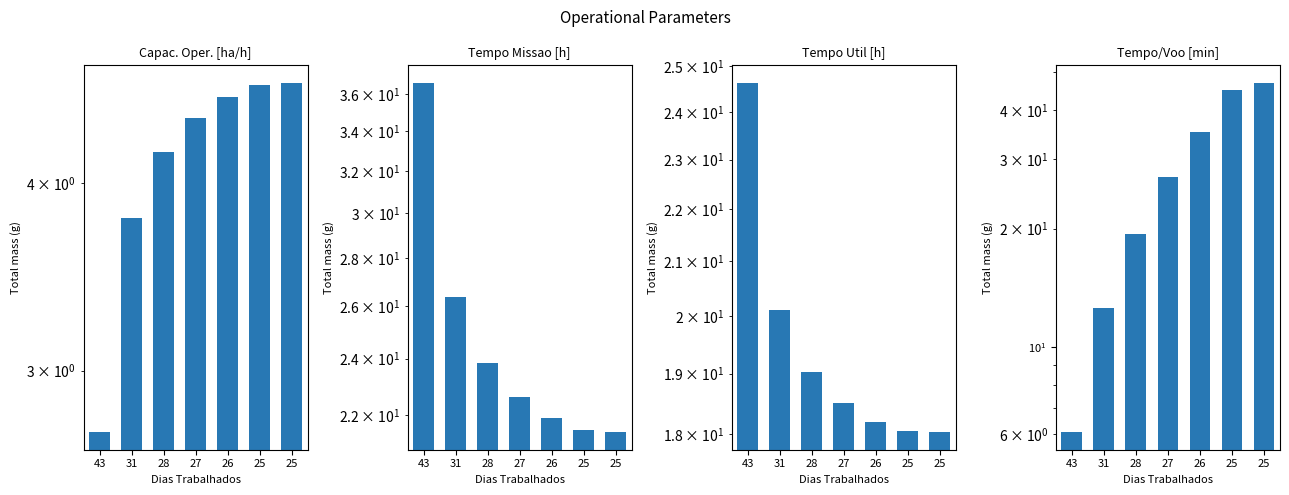

Are the bars grouped side by side (vs. stacked)?

Yes